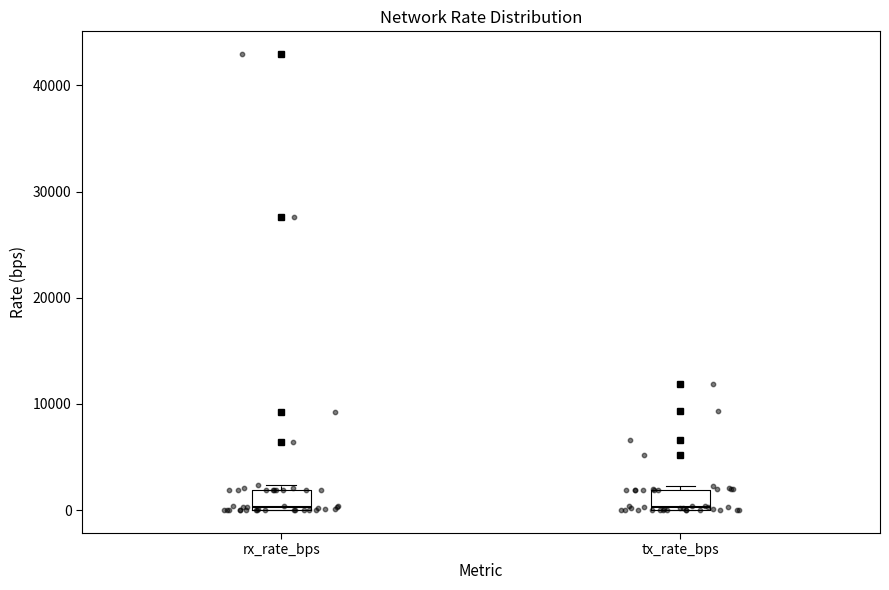

Where is the upper edge of the box for tx_rate_bps on the y-axis? The values are not printed on the chart, so give them approximately, as read against the axis.

2000